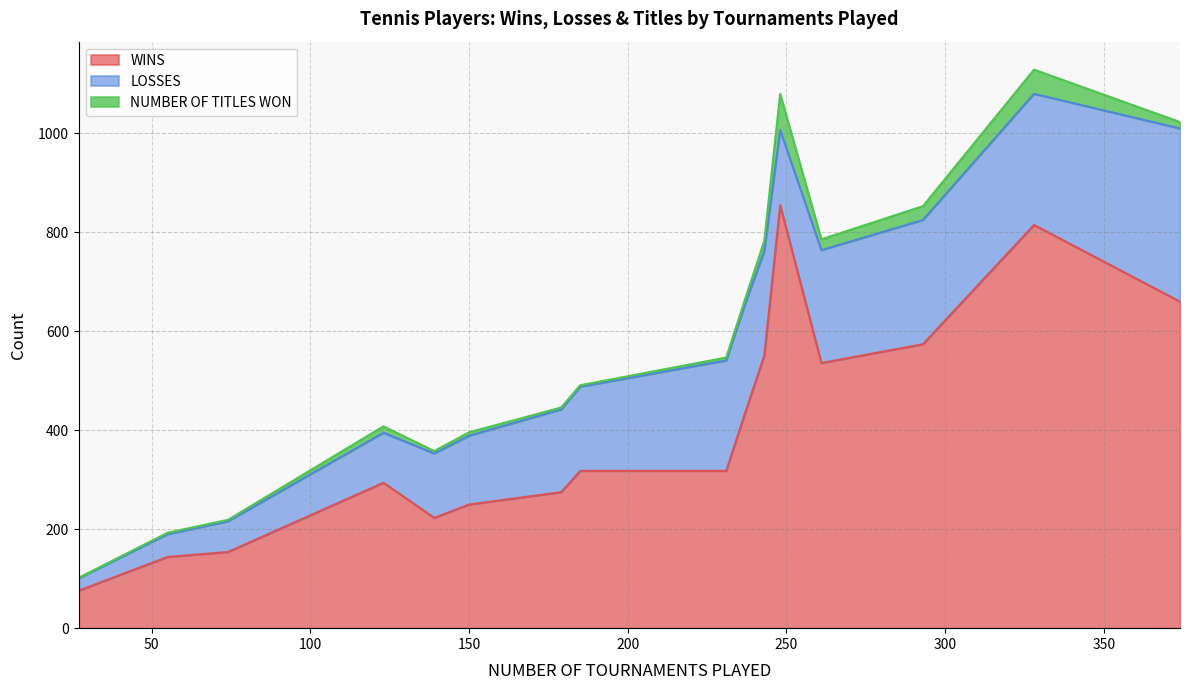

What is the maximum value for WINS?

855